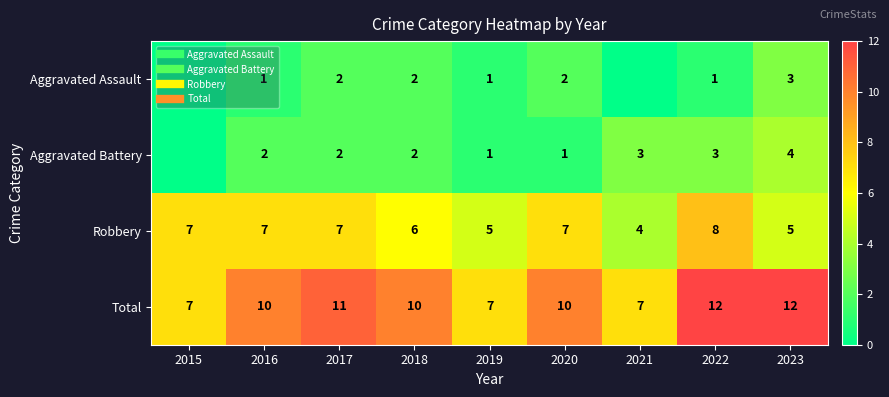

What is the total value across all series at 2018?

20